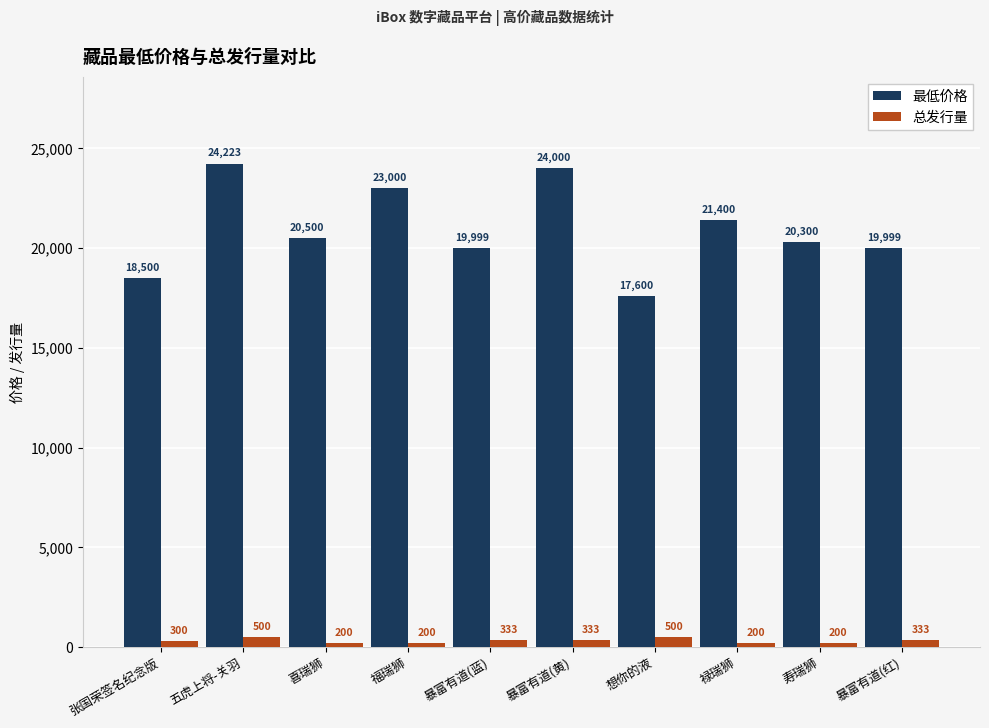

What is the label of the 2nd bar from the left?

五虎上将-关羽